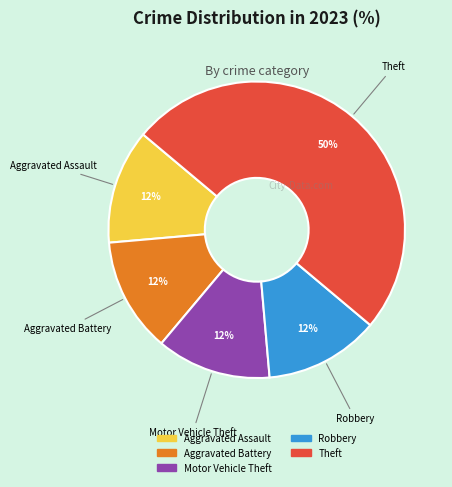

To the nearest percent, what is the average slice percentage?

20%